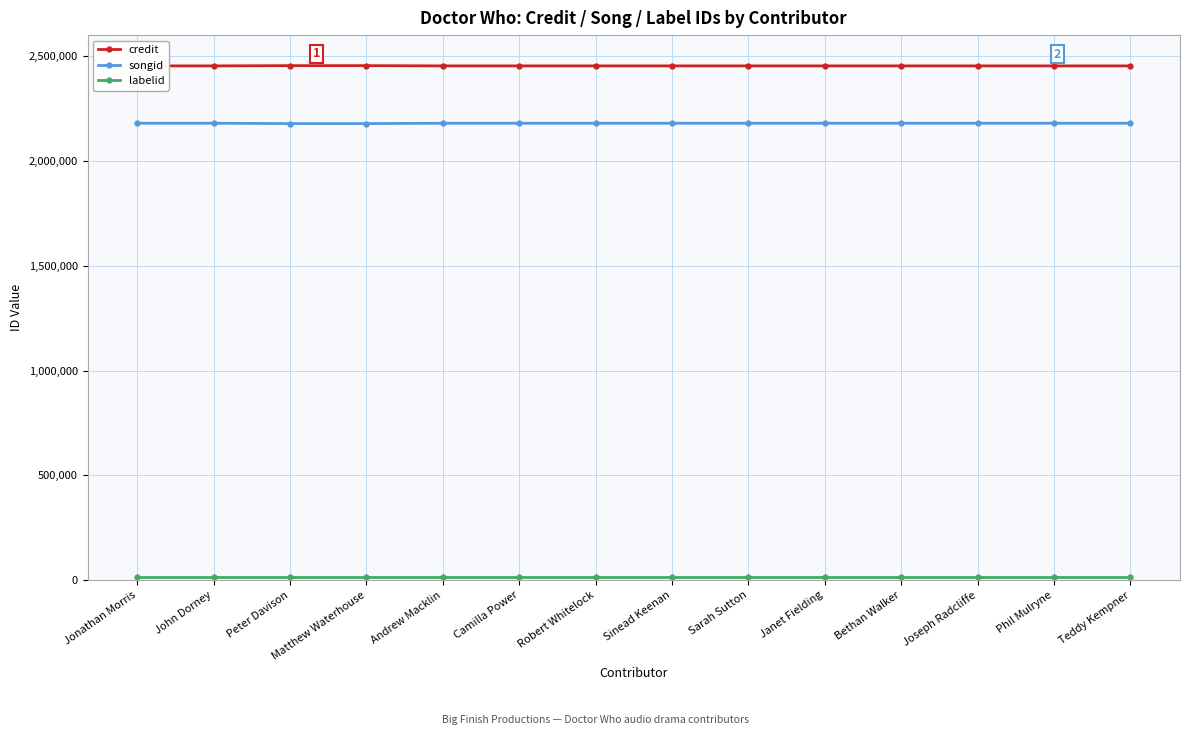

At Robert Whitelock, list the series in order from smallest to largest.

labelid, songid, credit